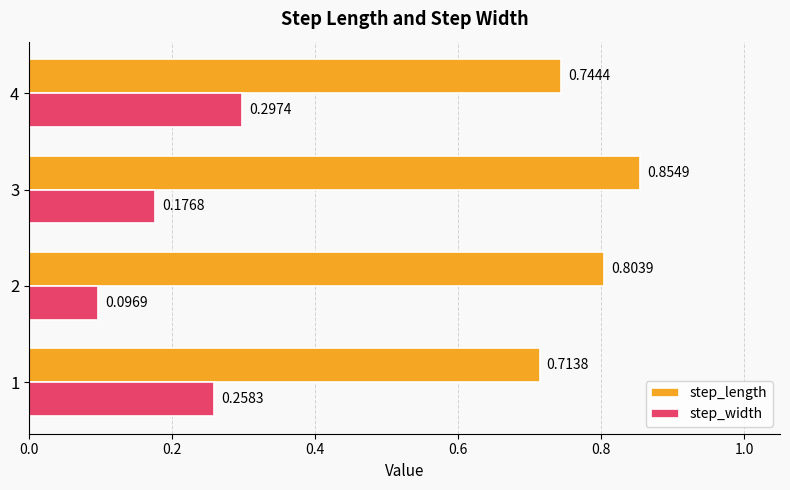

Which series has the largest range (max minus min)?

step_width